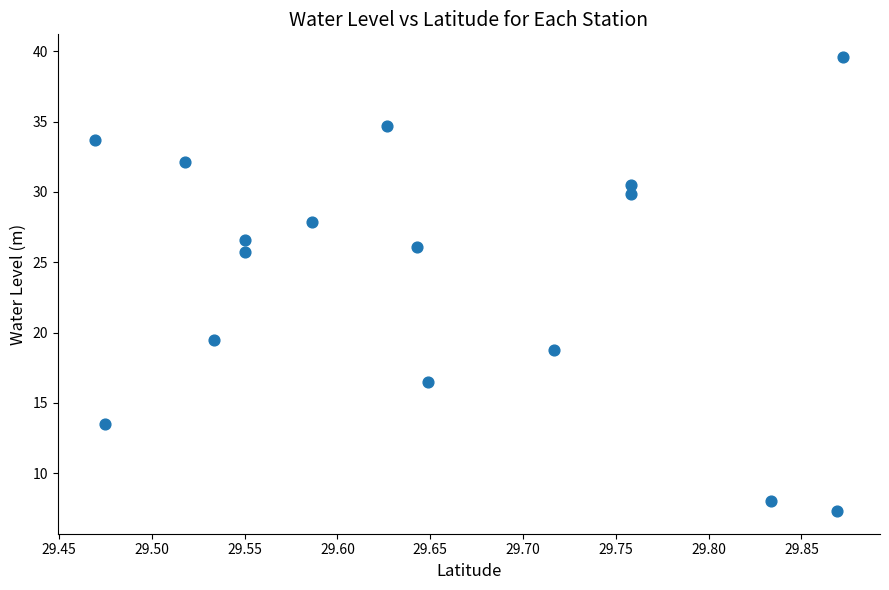

What is the range of Y values (max minus min)?

32.3